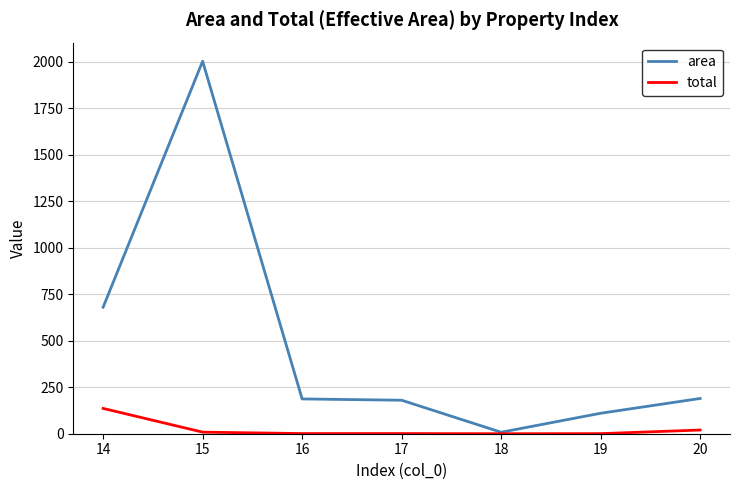

How many series are shown in this chart?

2